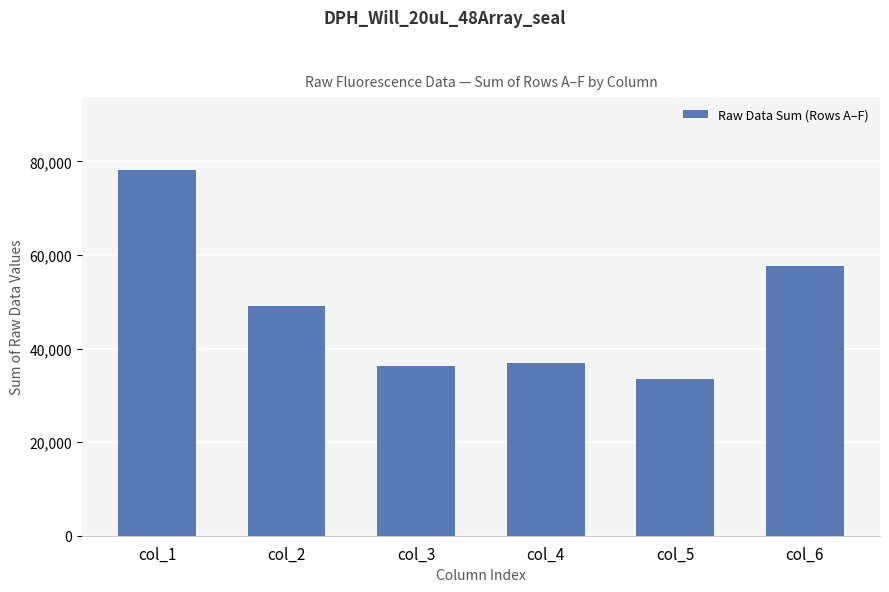

Read the value at col_3, to the nearest 50.

36250